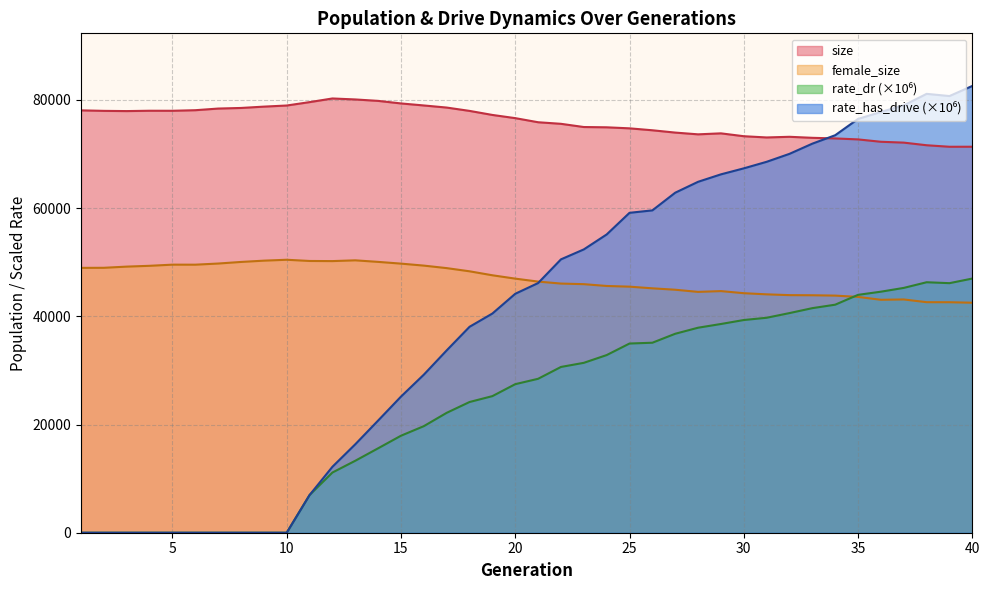

How many intersections are there between female_size and rate_dr?

1